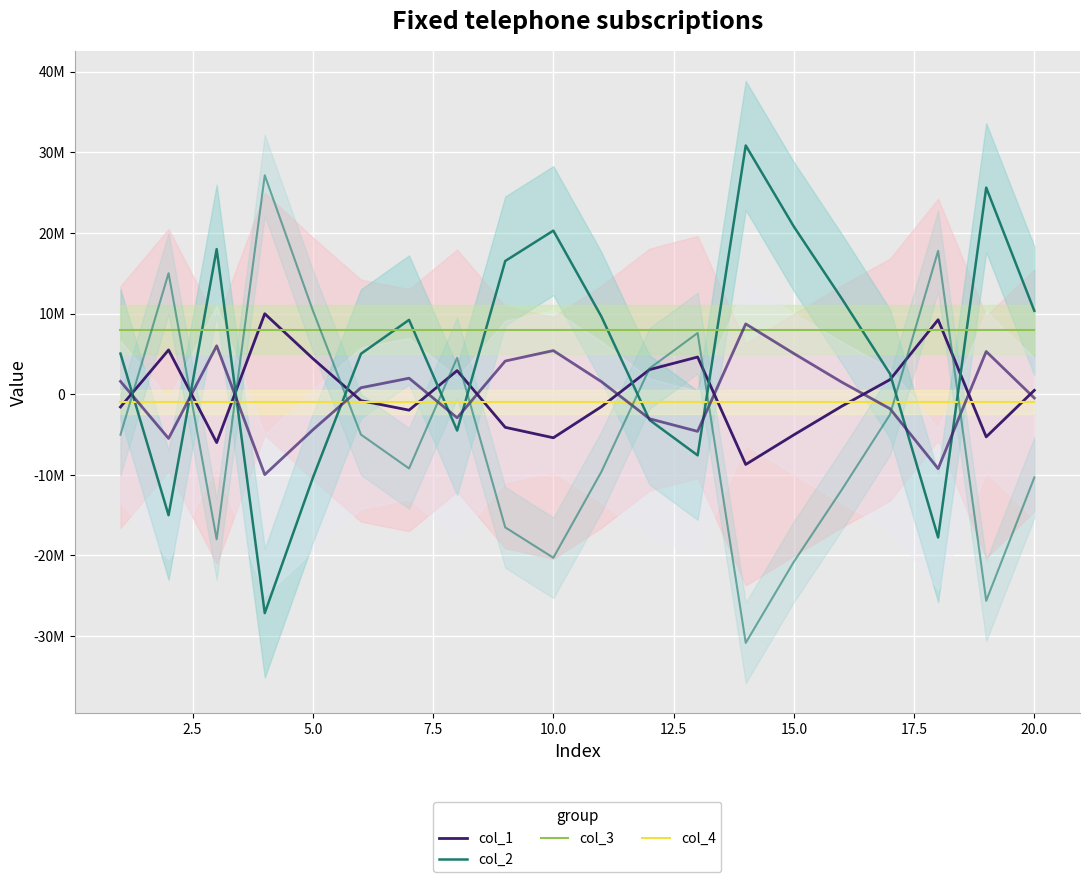

True or false: col_3 has a value of 8000000.0 at 20.0.

True